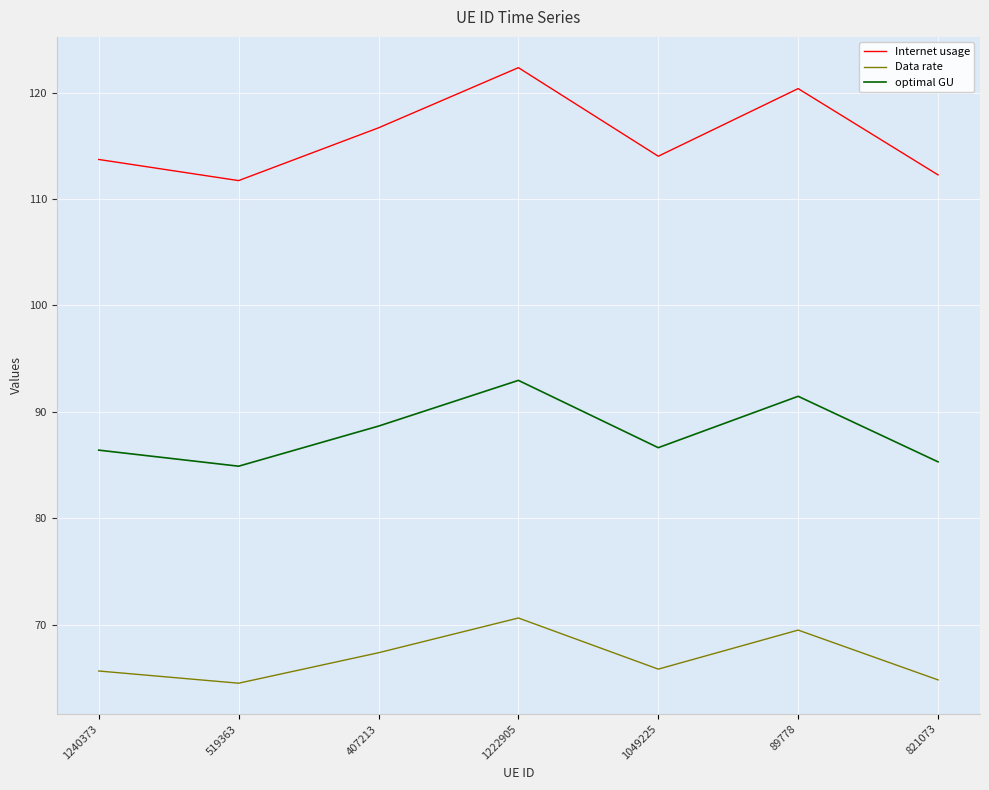

What position from the right is 89778?

2